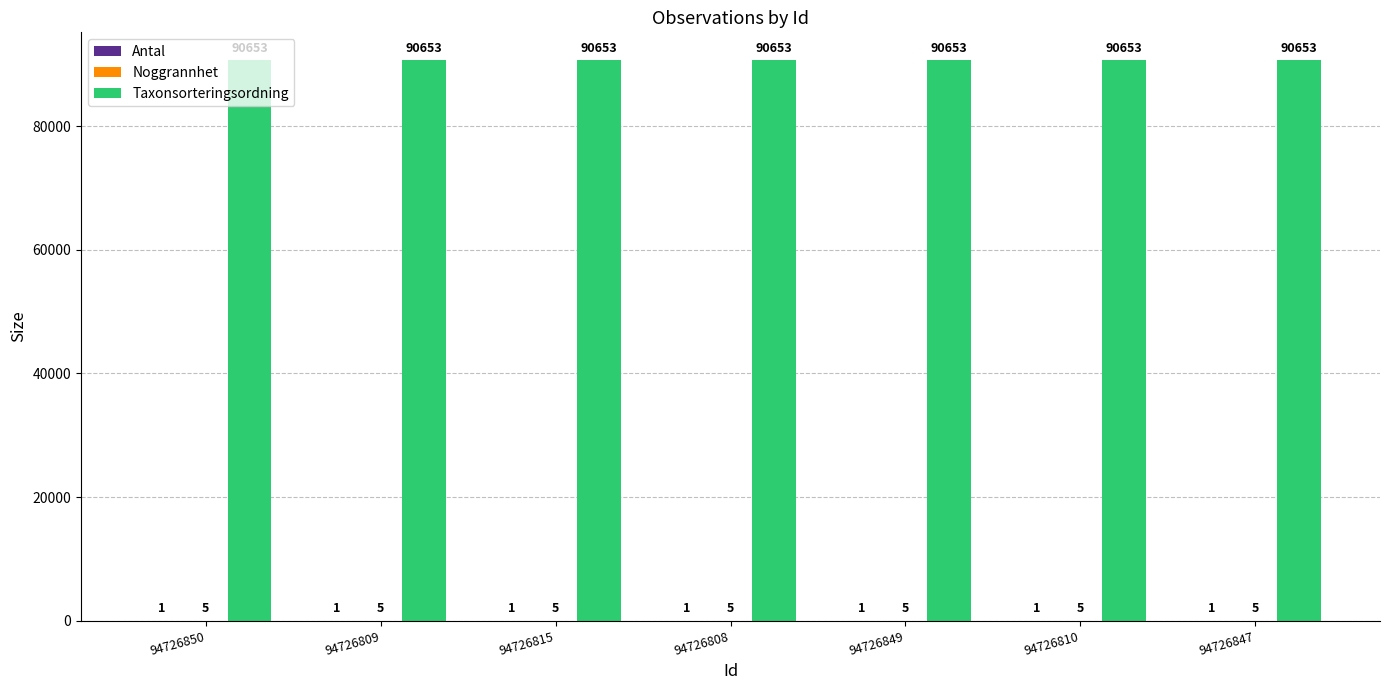

Which series has the largest total across all categories?

Taxonsorteringsordning